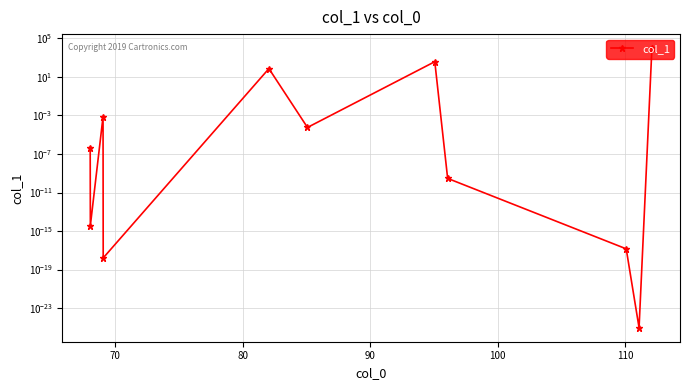

What is the sum of all values?

10461.4